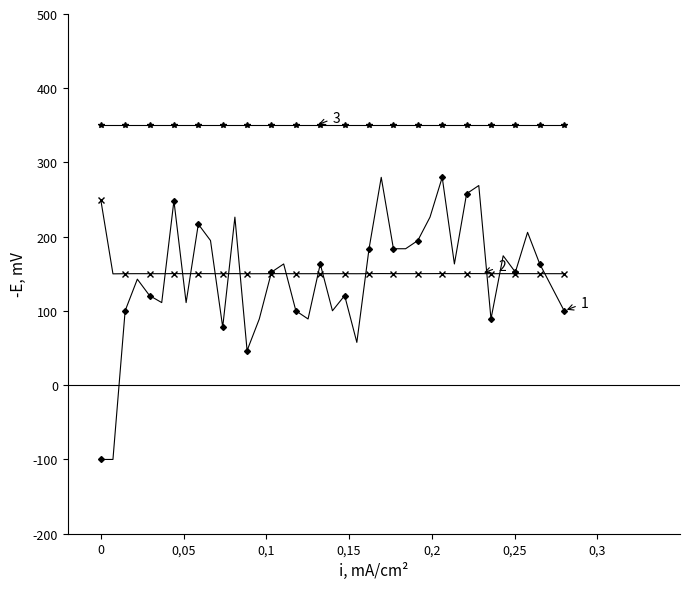

What is the smallest value displayed?

-100.0